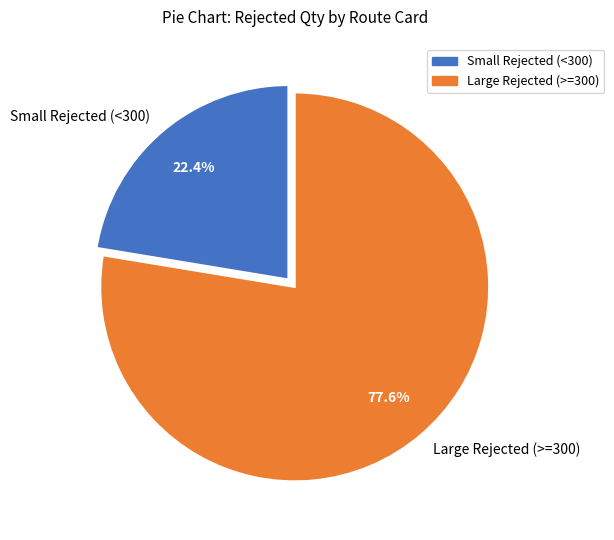

What is the ratio of the value at Large Rejected (>=300) to the value at Small Rejected (<300)?

3.5